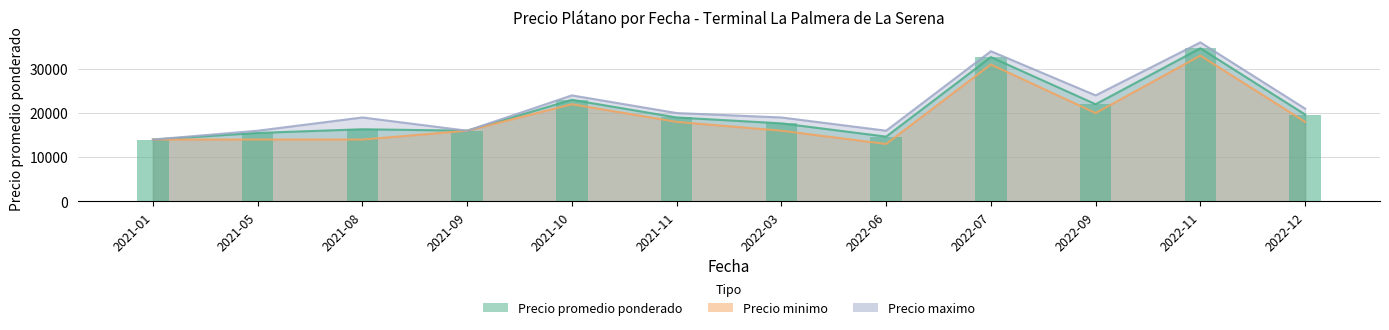

Reading left to right, transcribe all the data shown in this chart.

Precio minimo: 14000	14000	14000	16000	22000	18000	16000	13000	31000	20000	33000	18000
Precio maximo: 14000	16000	19000	16000	24000	20000	19000	16000	34000	24000	36000	21000
Precio promedio ponderado: 14000	15500	16333	16000	23000	19000	17667	14667	32667	22000	34667	19667